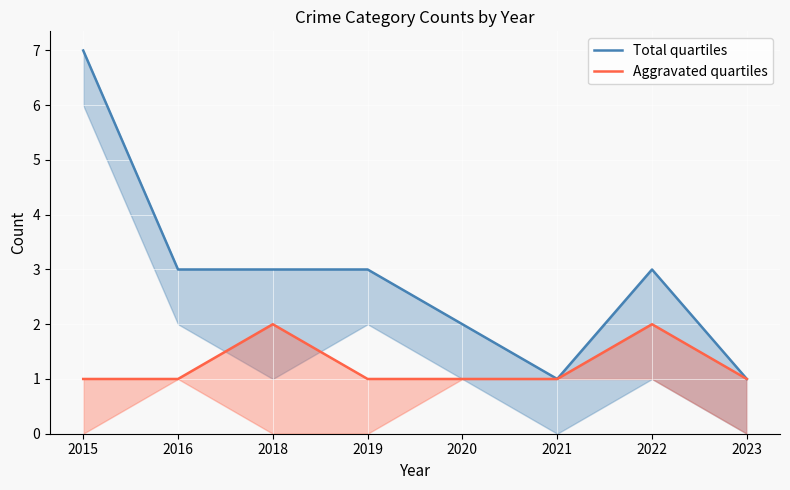

List the labels in order of Total quartiles value, largest first.

2015, 2016, 2018, 2019, 2022, 2020, 2021, 2023